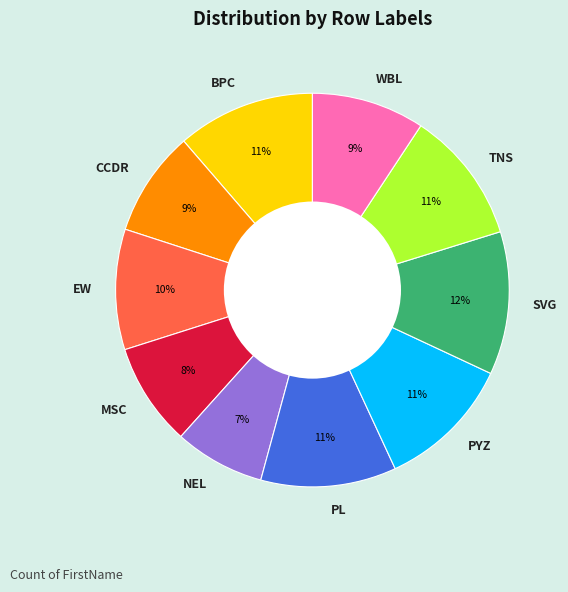

To the nearest percent, what percentage of the pie is CCDR?

9%